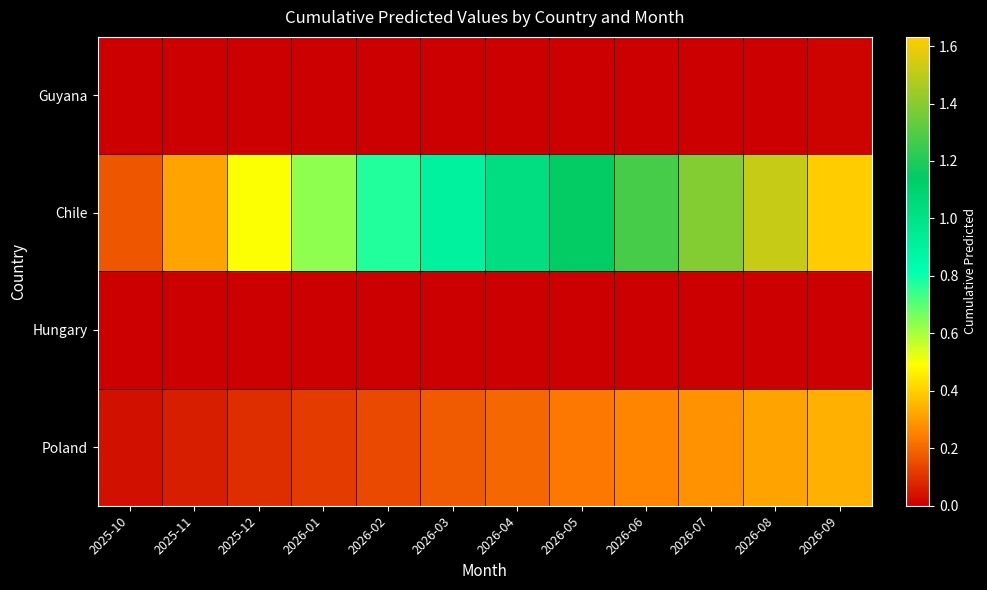

At which category does the chart reach its minimum across all series?

2025-10